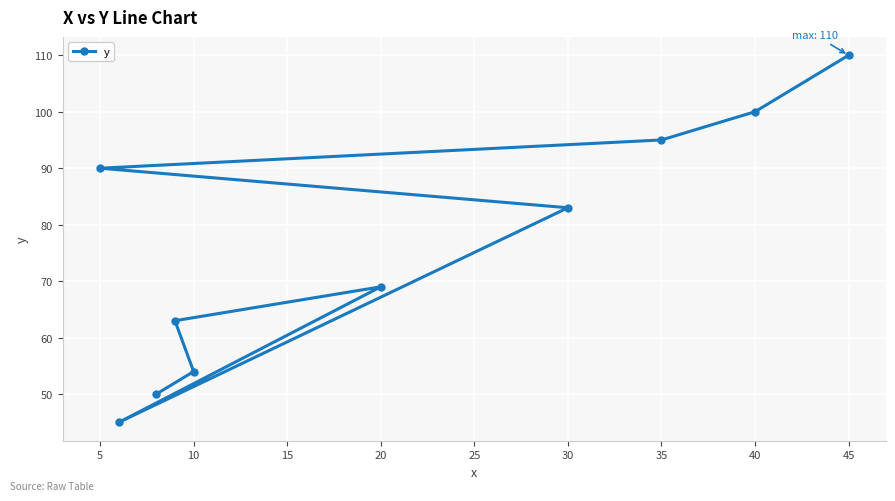

What is the difference between the maximum and minimum values?

65